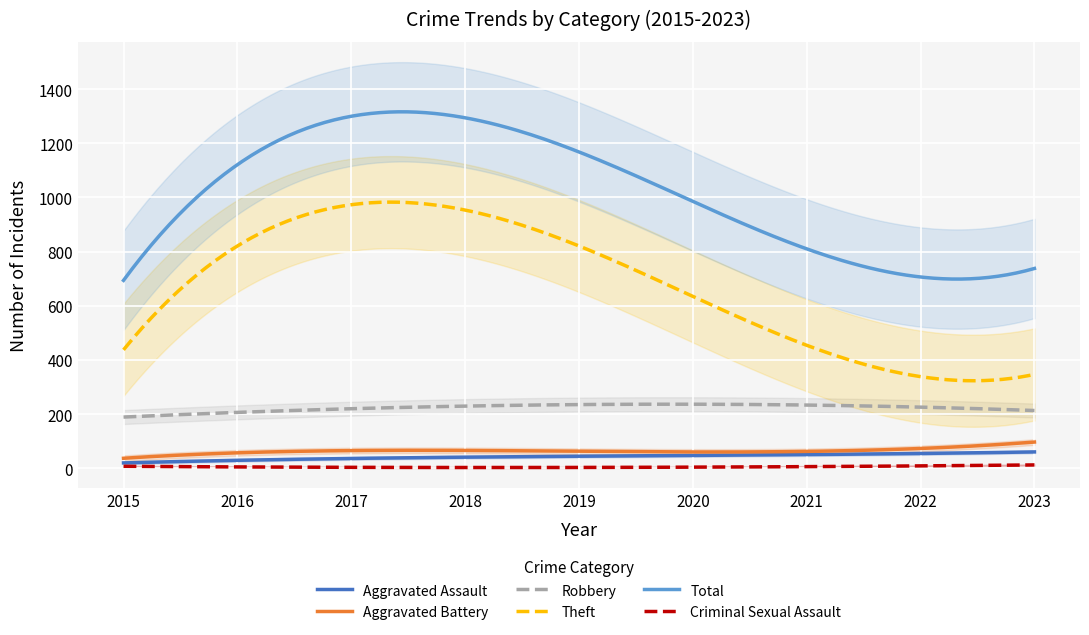

True or false: Robbery and Aggravated Assault cross at least once.

False